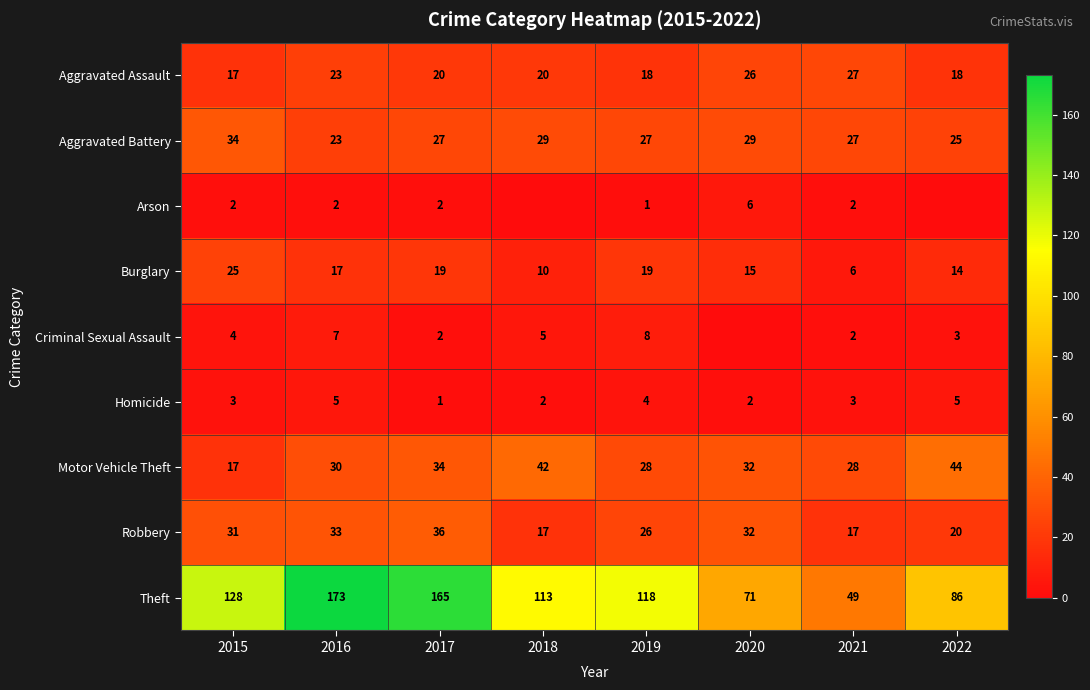

How many data points in Burglary are above 17?

3